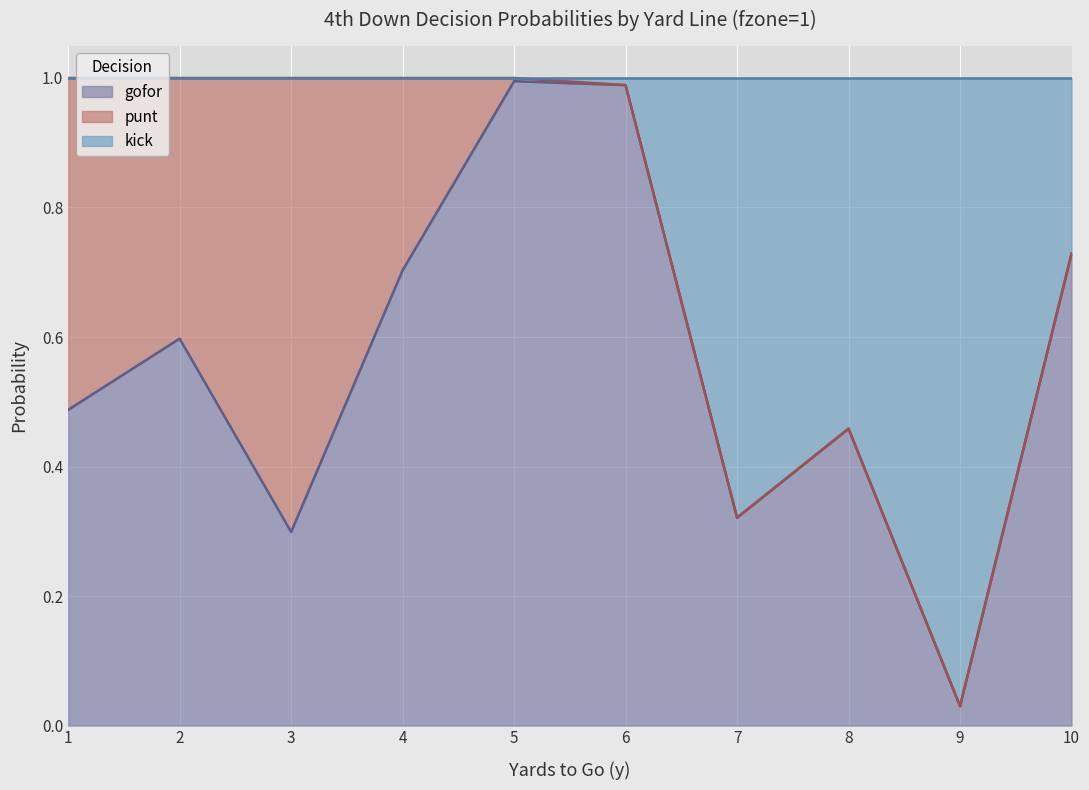

At which category does gofor reach its first local peak?

2